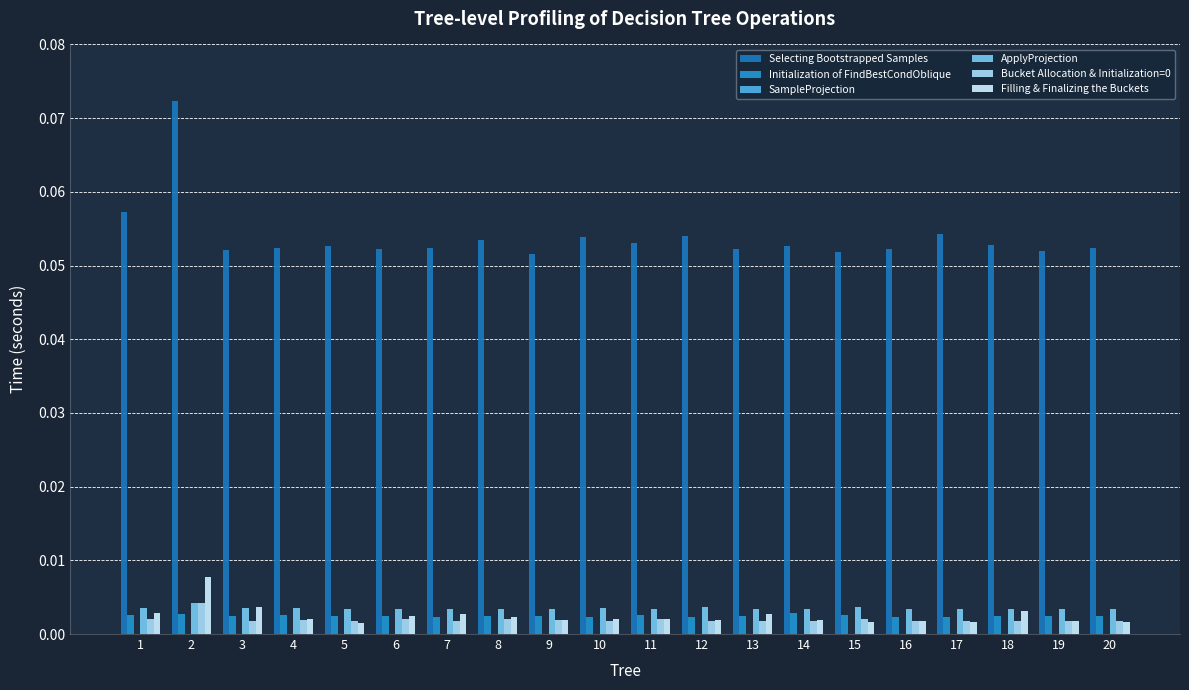

Are the bars horizontal?

No